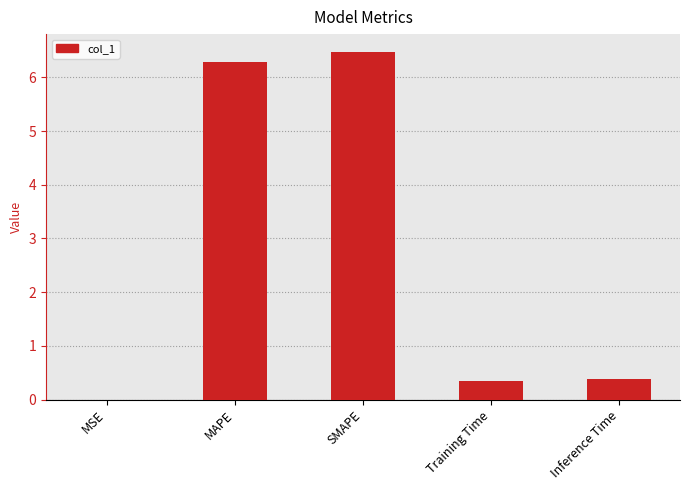

What is the sum of all values?

13.5